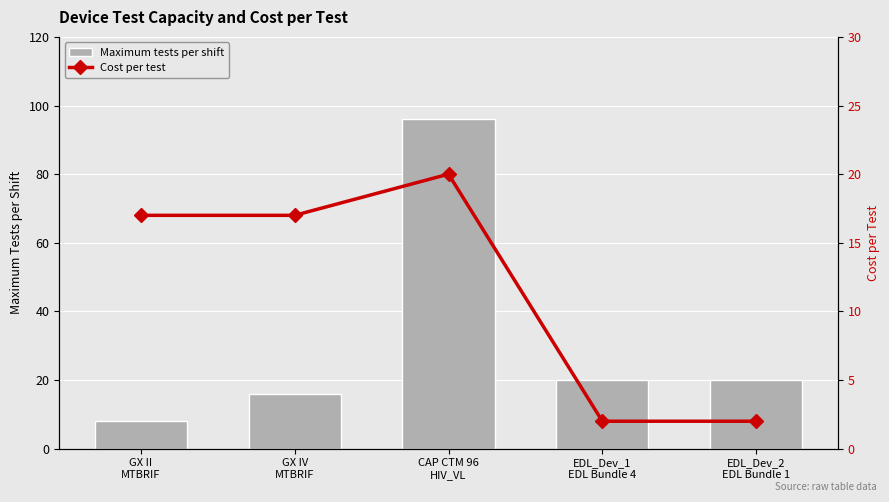

Rank the categories by Cost per test value from lowest to highest.

EDL_Dev_1
EDL Bundle 4, EDL_Dev_2
EDL Bundle 1, GX II
MTBRIF, GX IV
MTBRIF, CAP CTM 96
HIV_VL